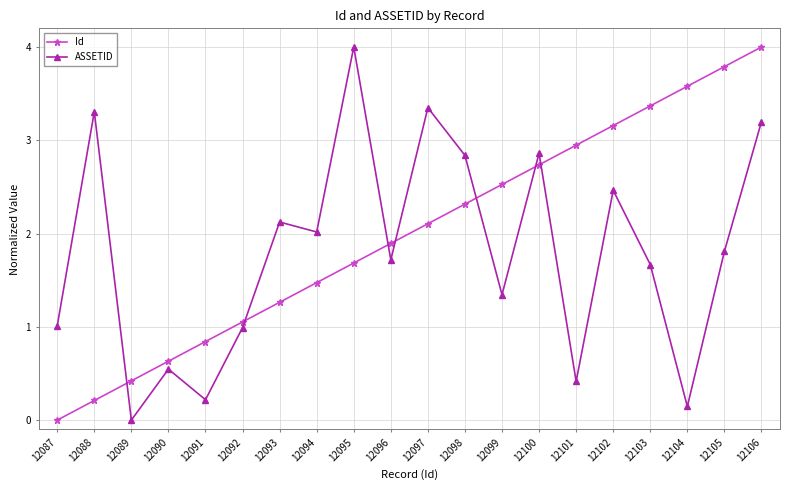

What is the value of the ASSETID point at the 6th from the left?

1.0